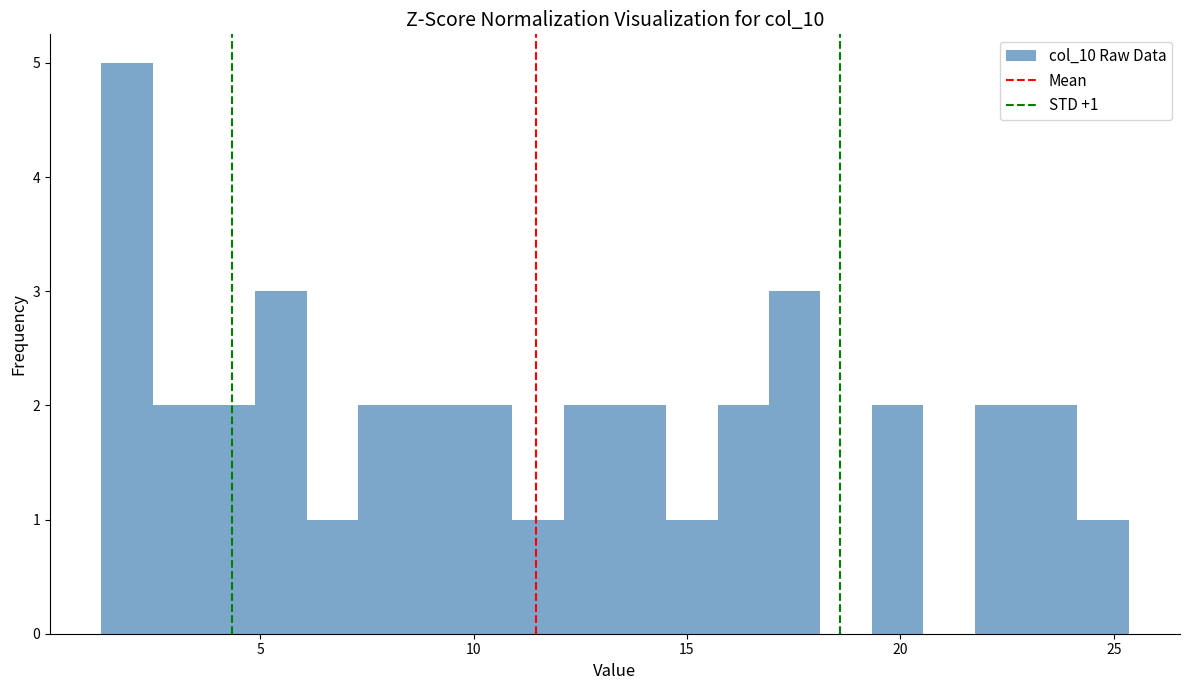

Read against the x-axis, roughly where is the centre of the tallest bar?

2.0